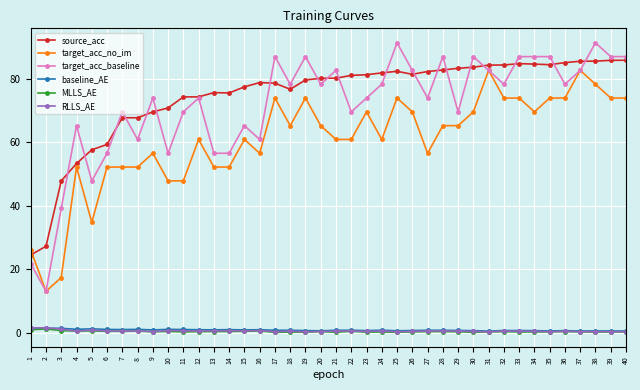

What is the value of the target_acc_no_im point at the 21st from the left?

60.9